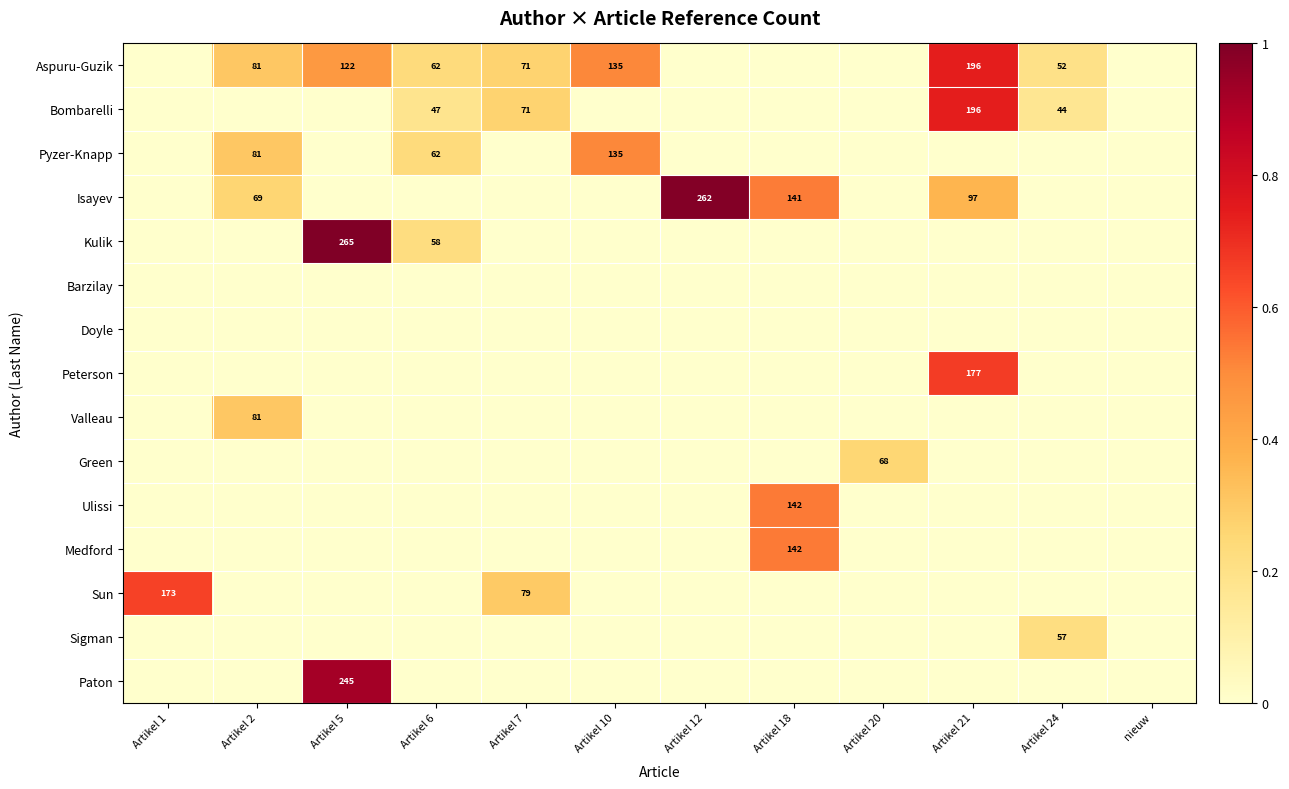

True or false: Medford has a value of 98 at Artikel 18.

False